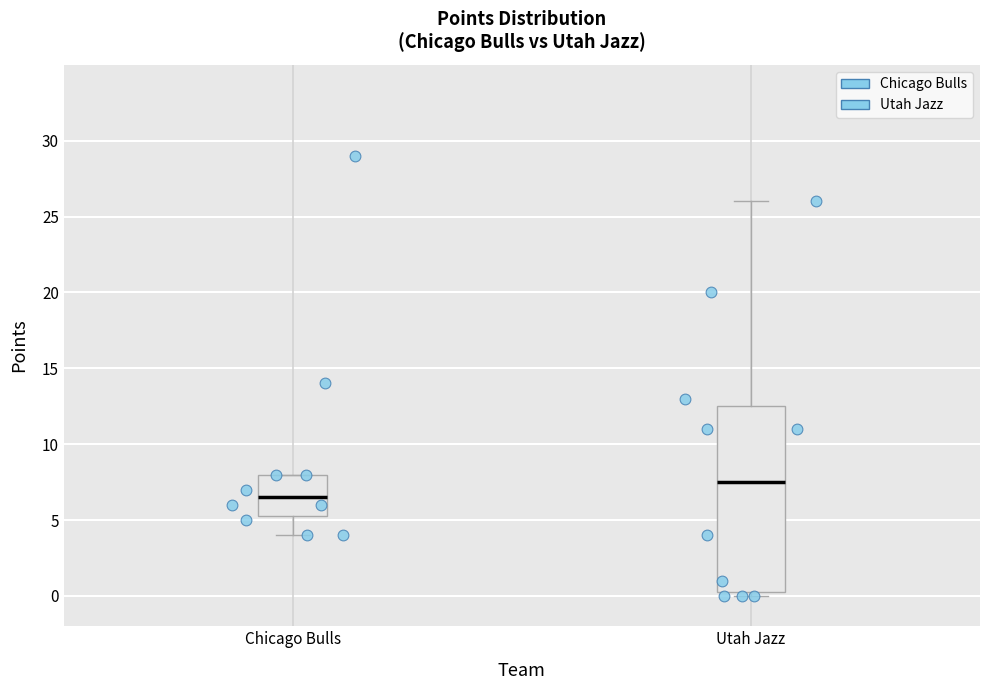

Reading left to right, read every box against the y-axis: the position of its median line, the range the box covers, and the ends of its whiskers. The values are not printed on the chart, so give them approximately, as read against the axis.

Chicago Bulls: median 6.5, box 5.5 to 8.0, whiskers 4.0 to 8.0
Utah Jazz: median 7.5, box 0.5 to 12.5, whiskers 0.0 to 26.0